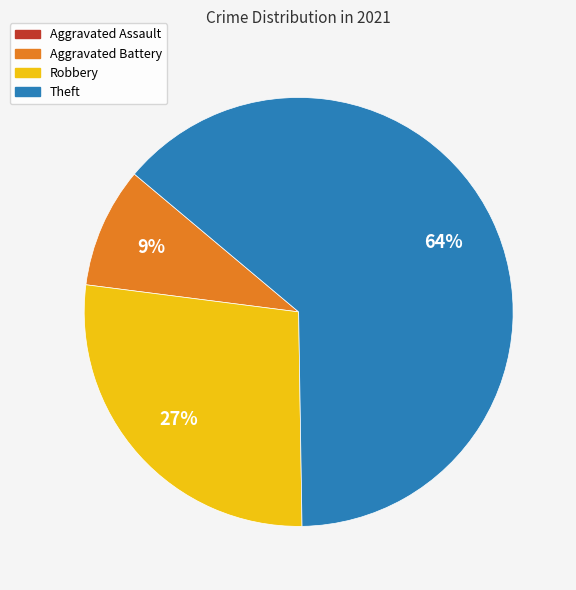

Combined, do Theft and Aggravated Battery account for over 50%?

Yes